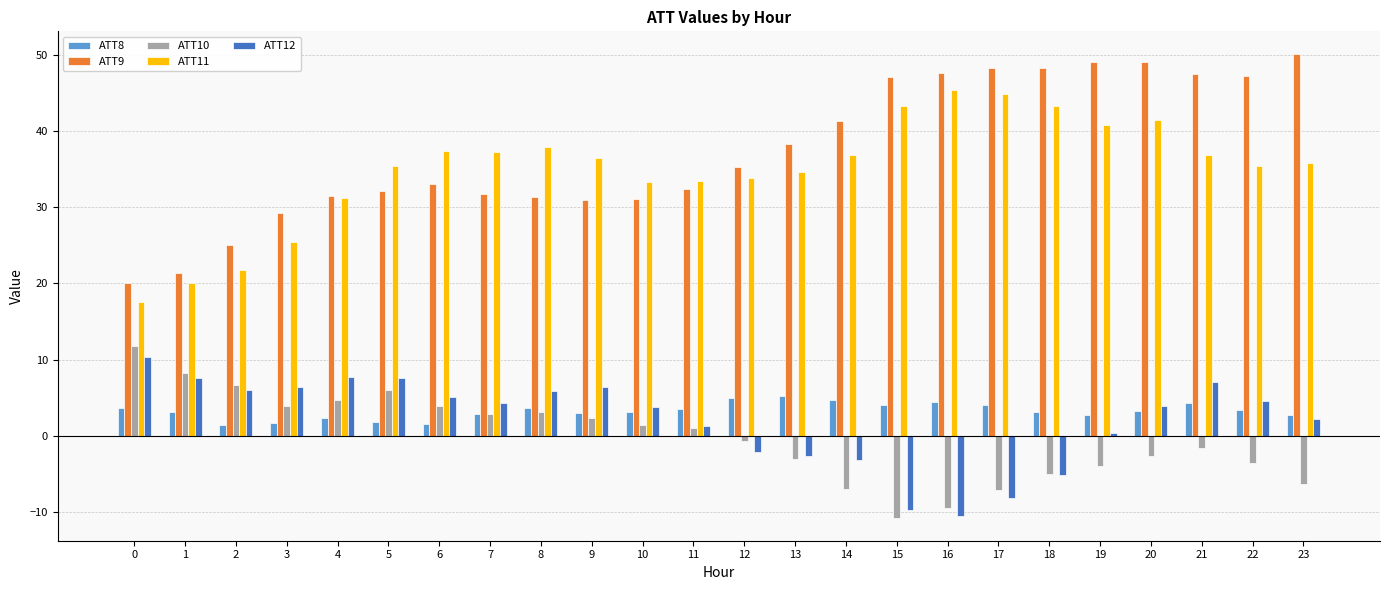

What is the difference between the second highest and second lowest values in the ATT12 series?

17.4